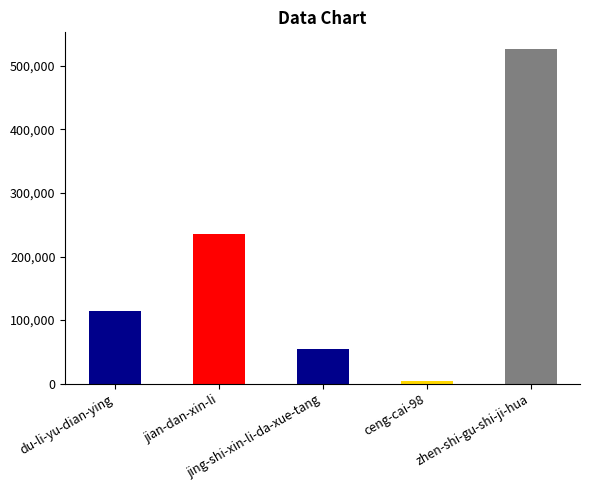

What is the difference between the second highest and minimum values?

232087